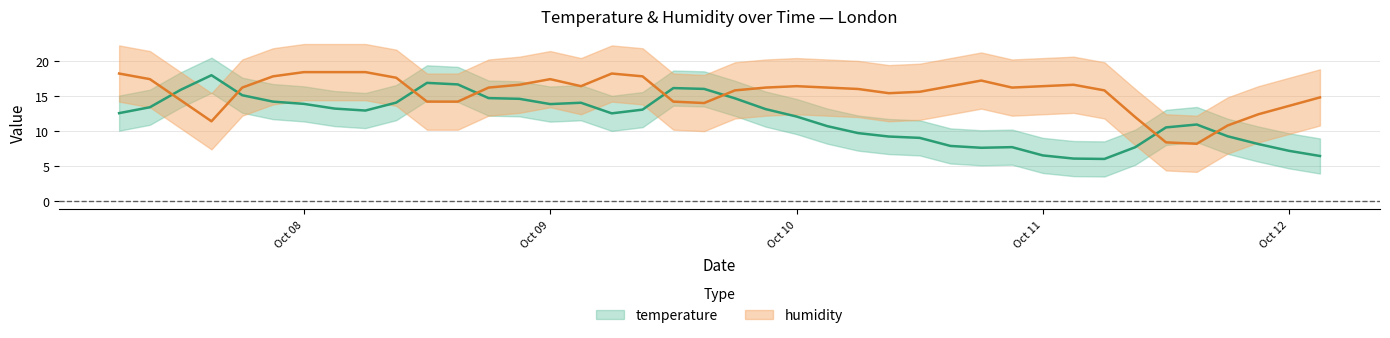

What is the approximate value of temperature at 2024-10-08 09:00:00?

14.1